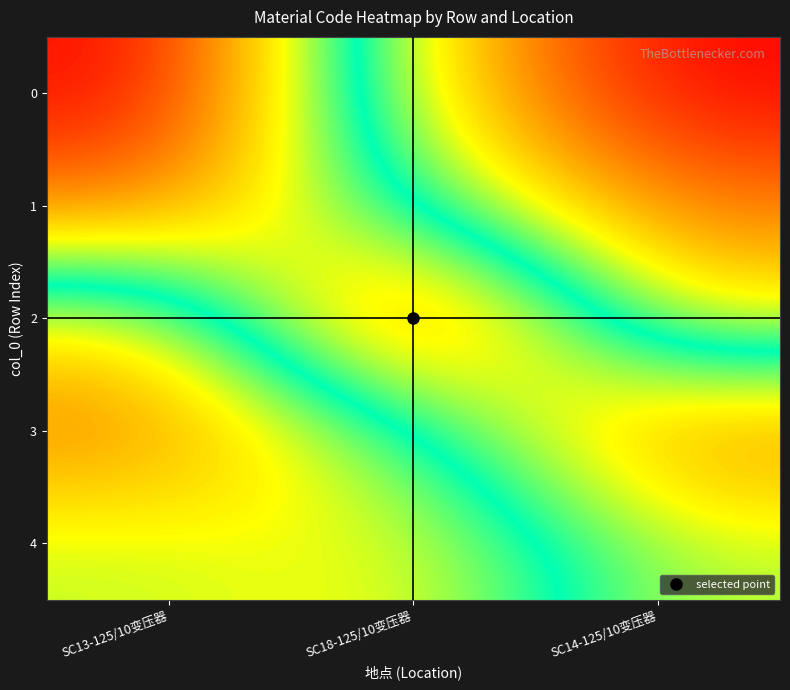

Reading right to left, list all the values displayed in this chart.

0: SC14-125/10变压器=0.0	SC18-125/10变压器=0.3	SC13-125/10变压器=1.0
1: SC14-125/10变压器=0.2	SC18-125/10变压器=0.5	SC13-125/10变压器=0.8
2: SC14-125/10变压器=0.3	SC18-125/10变压器=1.0	SC13-125/10变压器=0.3
3: SC14-125/10变压器=0.8	SC18-125/10变压器=0.5	SC13-125/10变压器=0.2
4: SC14-125/10变压器=0.6	SC18-125/10变压器=0.3	SC13-125/10变压器=0.4